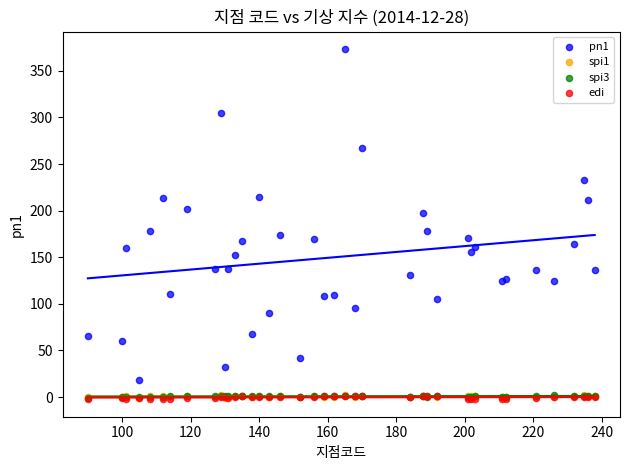

What are all the series names shown in the legend?

pn1, spi1, spi3, edi